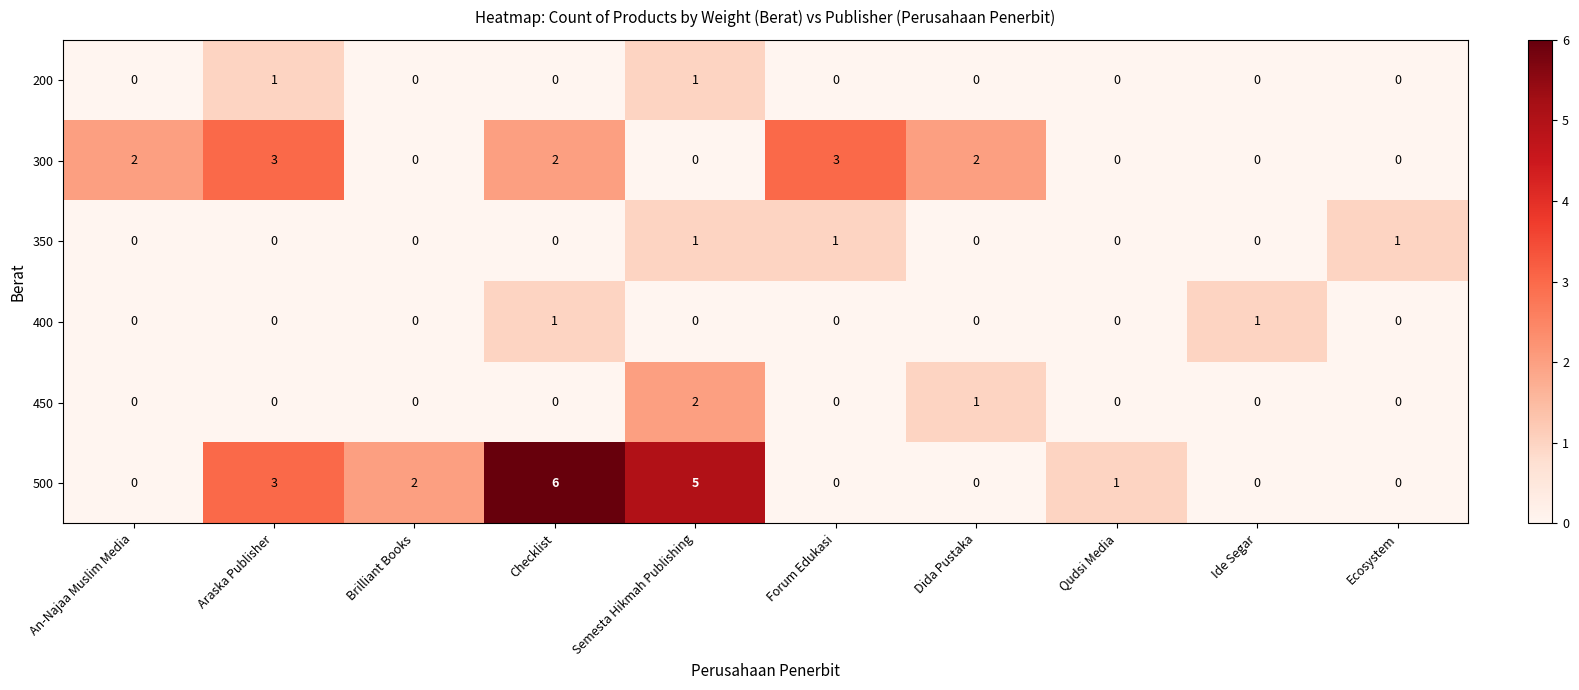

Count the 350 values in the range 0 to 1.

10